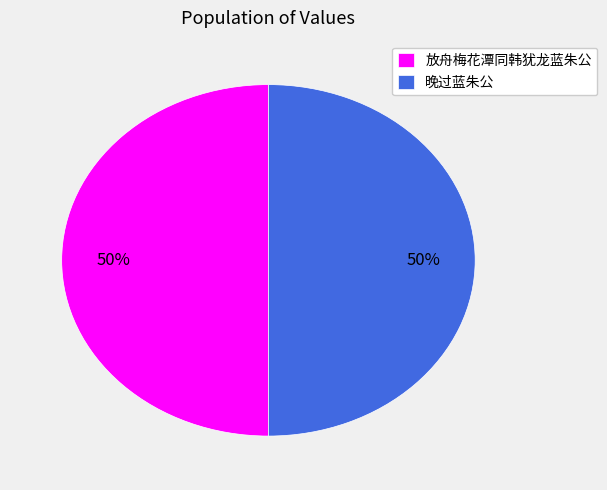

The 放舟梅花潭同韩犹龙蓝朱公 slice represents 58% of the pie. True or false?

False